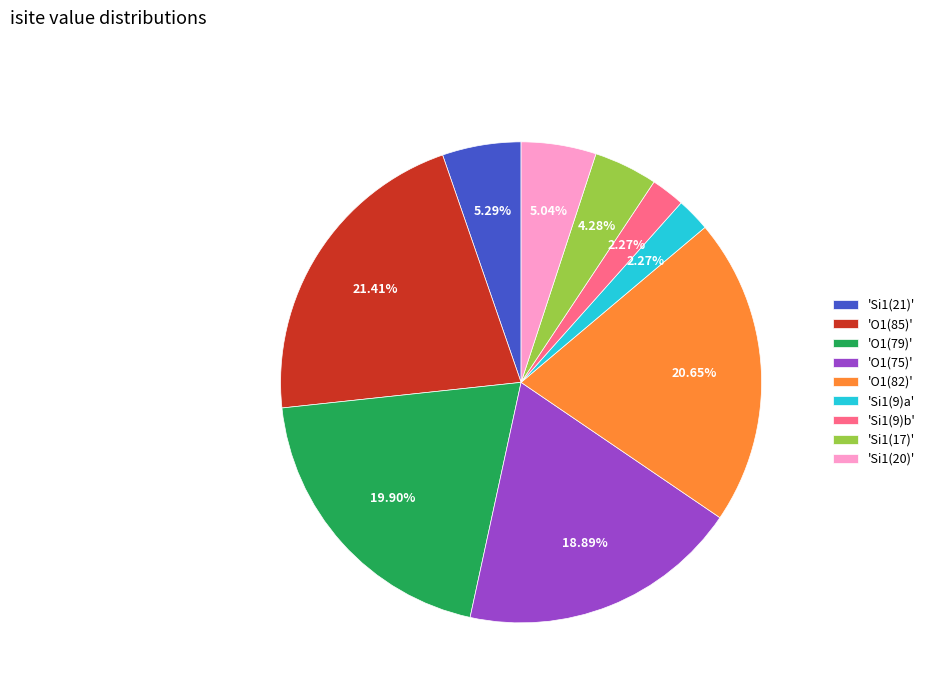

Does 'Si1(17)' account for over 50% of the chart?

No